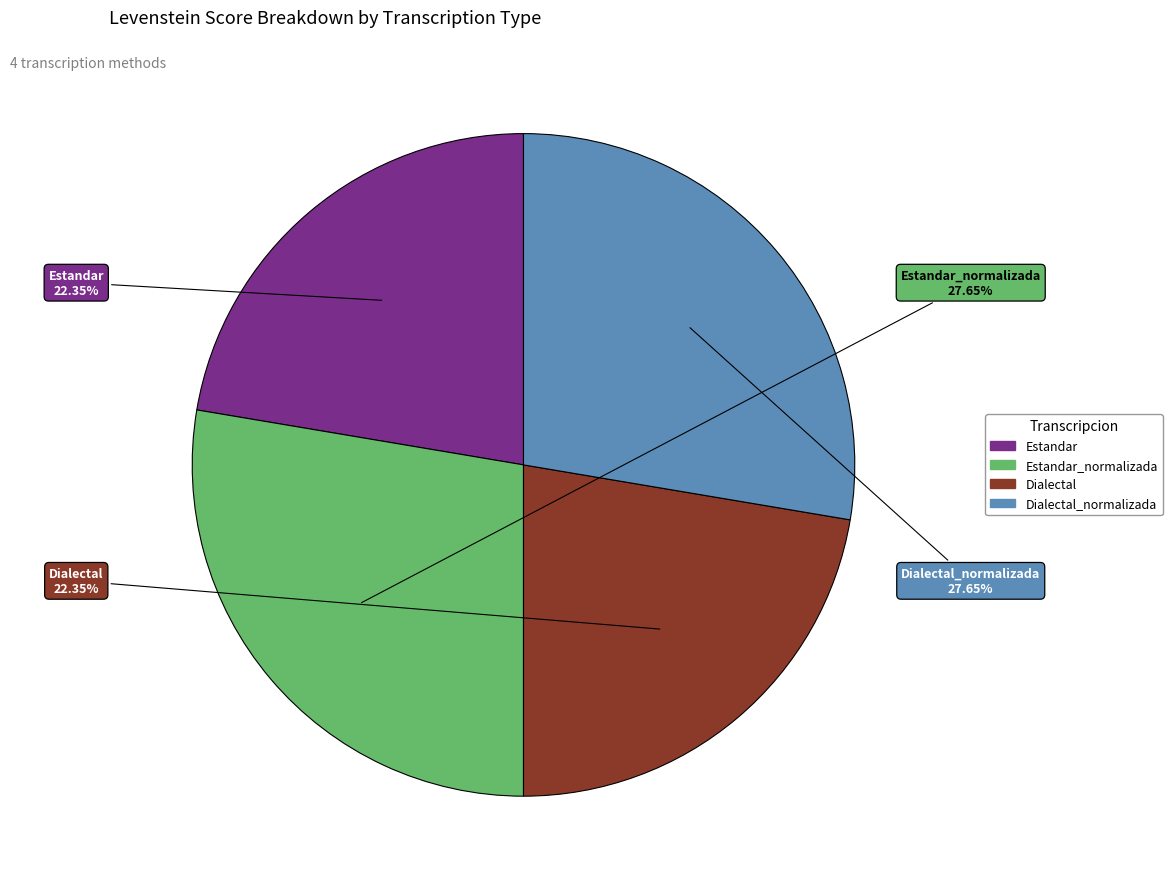

Does any single category account for the majority?

No